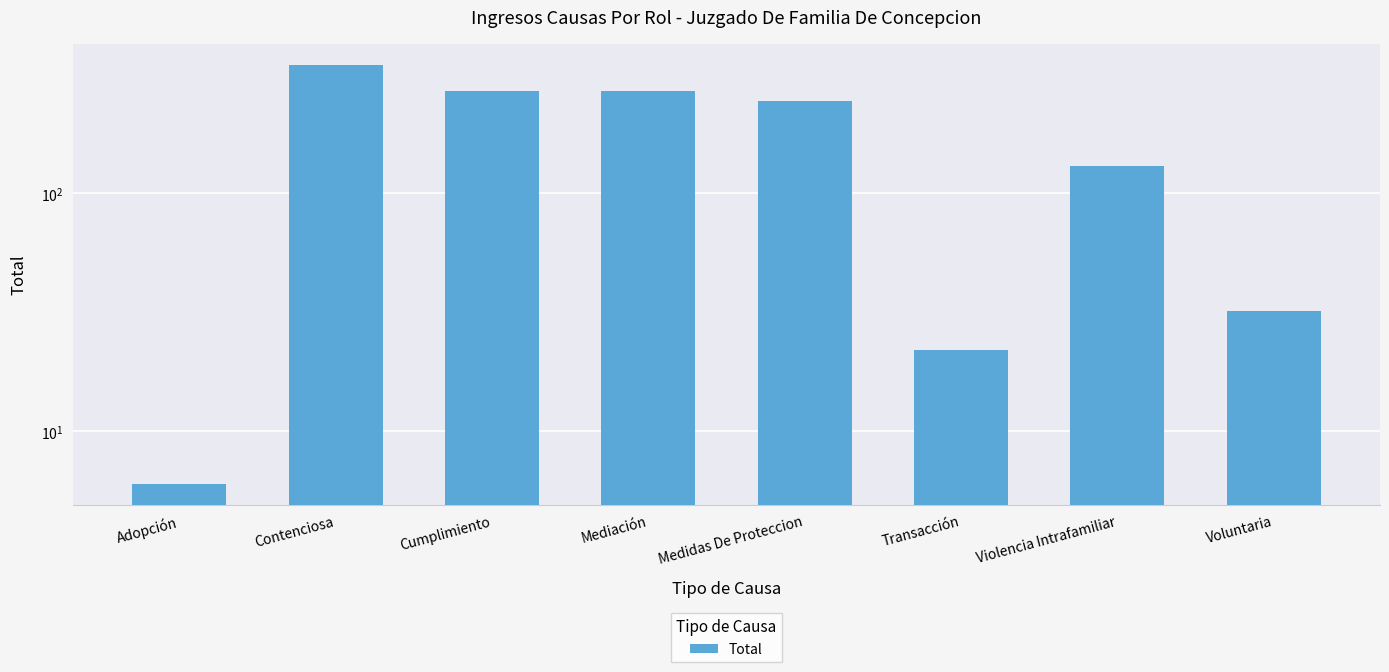

What is the change in value from Contenciosa to Violencia Intrafamiliar?

-216